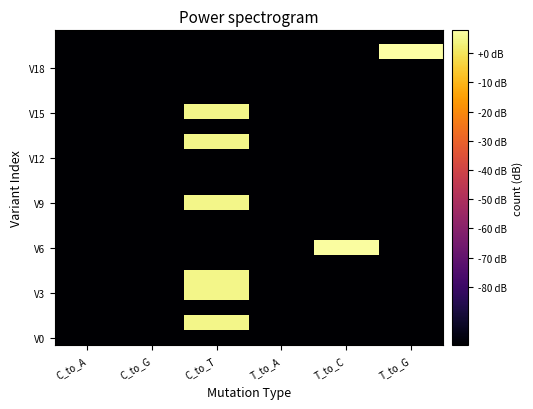

At which category does the chart reach its minimum across all series?

C_to_A